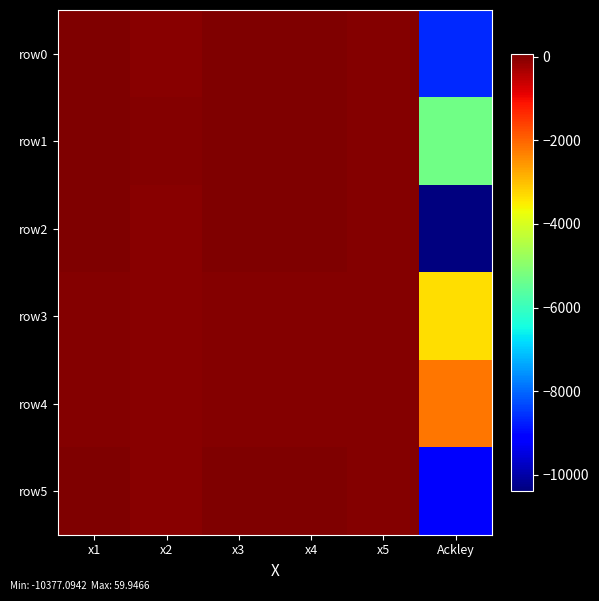

At which category does the chart reach its peak across all series?

x1